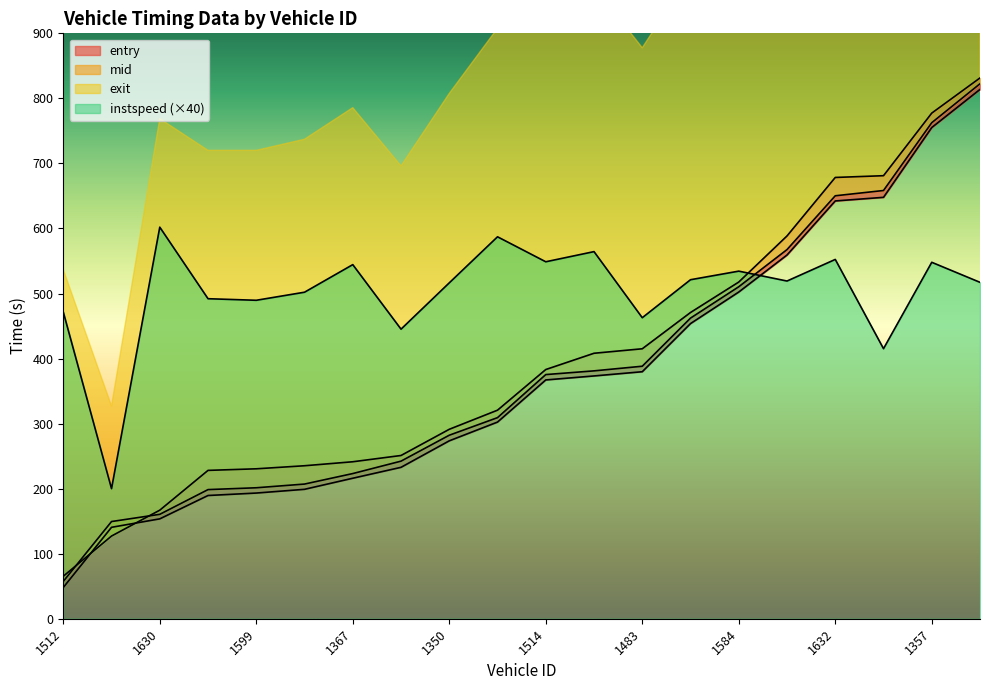

What is the lowest value of the mid series?

57.4